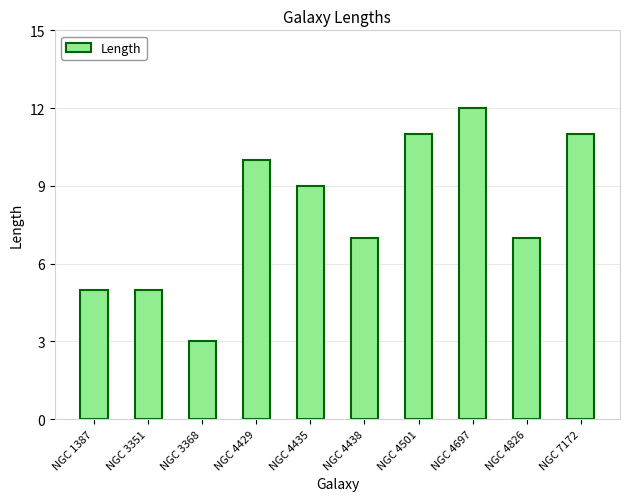

What is the change in value from NGC 4435 to NGC 4826?

-2